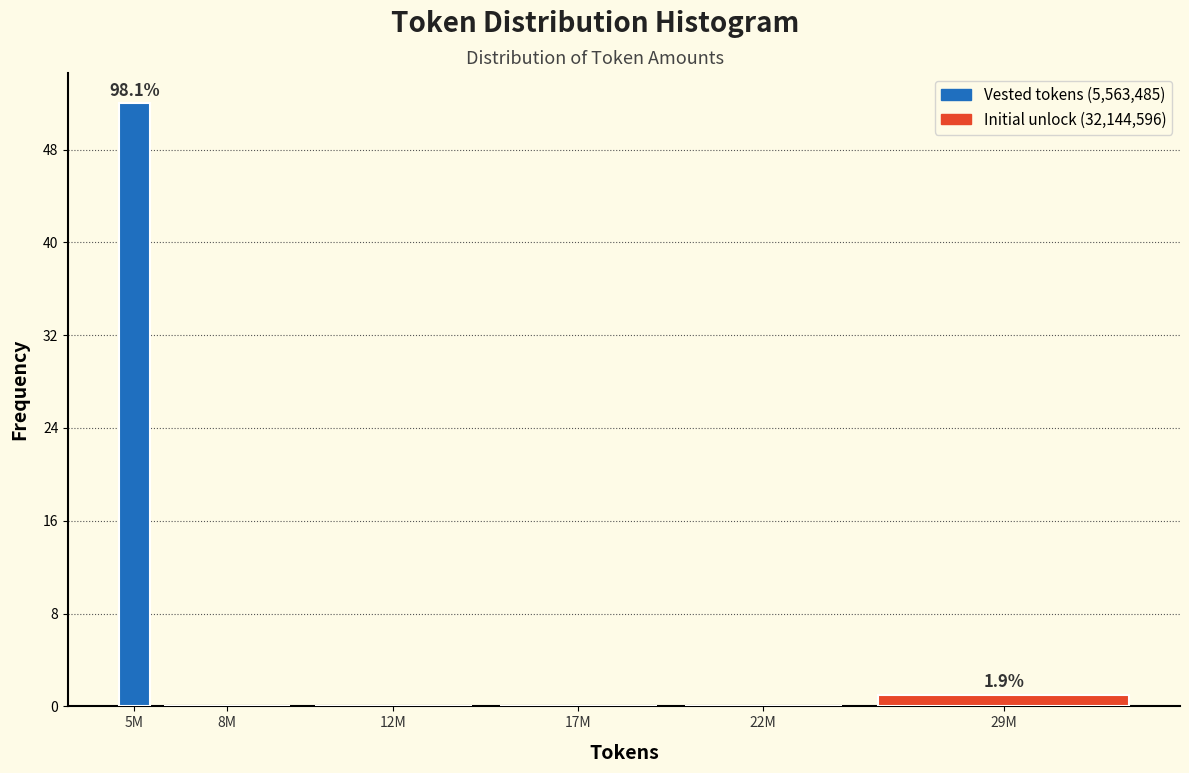

Reading left to right, list all the values displayed in this chart.

5M=52	8M=0	12M=0	17M=0	22M=0	29M=1